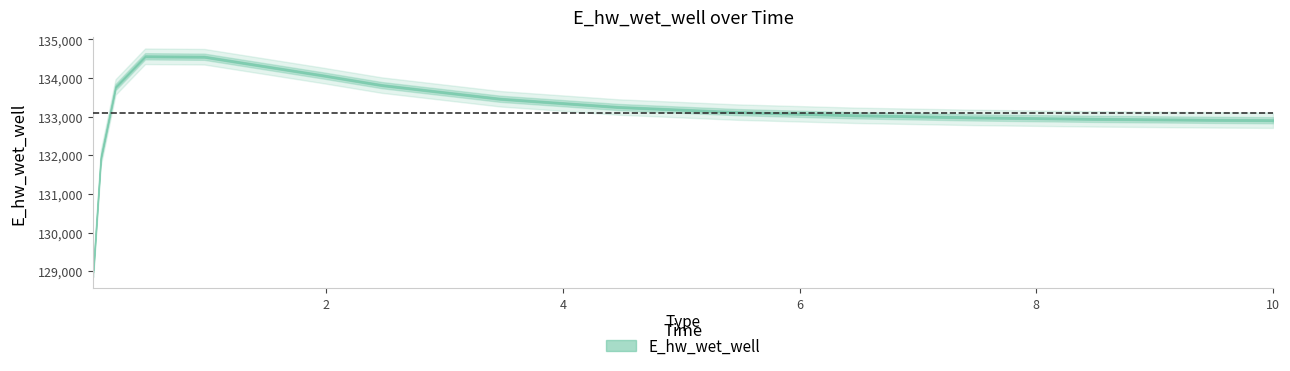

Rank the categories by value from highest to lowest.

0.46875, 0.96875, 1.96875, 2.46875, 0.21875, 3.46875, 4.46875, 5.46875, 6.46875, 7.46875, 8.46875, 9.46875, 10.0, 0.09375, 0.03125